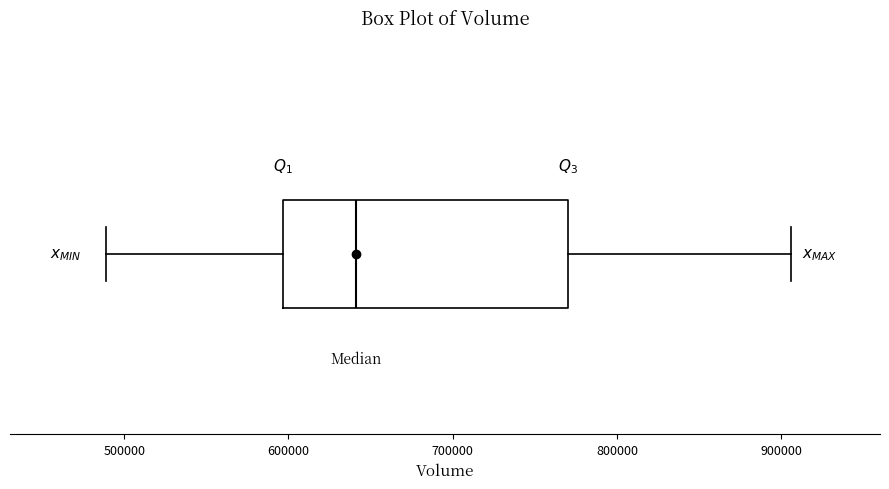

Where is the left edge of the box on the x-axis? The values are not printed on the chart, so give them approximately, as read against the axis.

600000